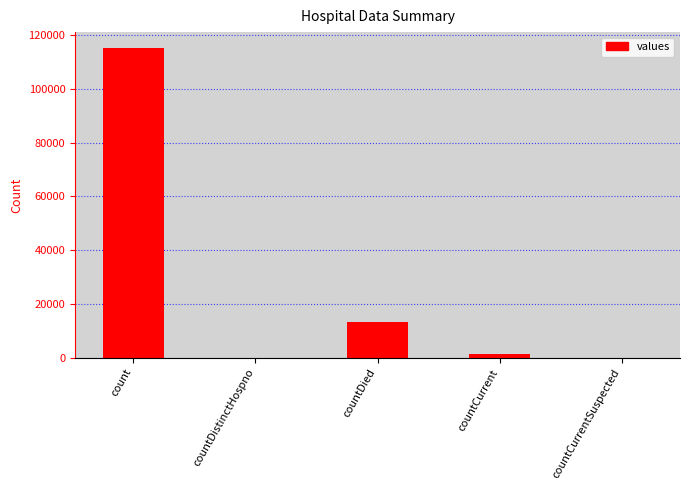

Is it true that the value at countDistinctHospno is 0?

True